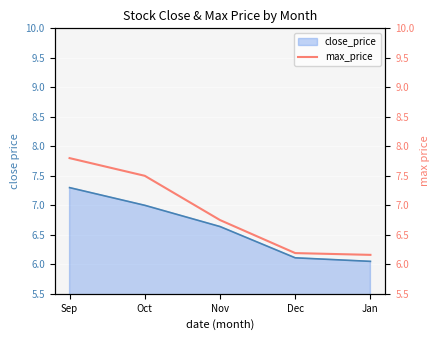

Which category has the highest value in the close_price series?

Sep